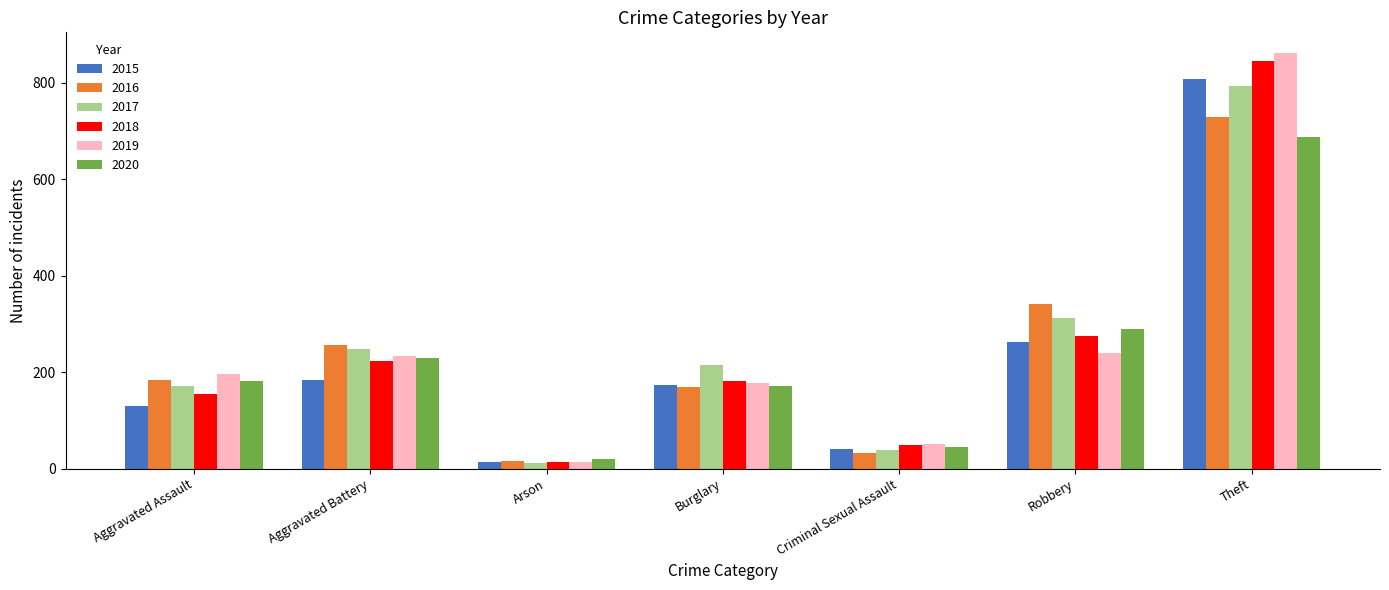

Which series has the largest range (max minus min)?

2019